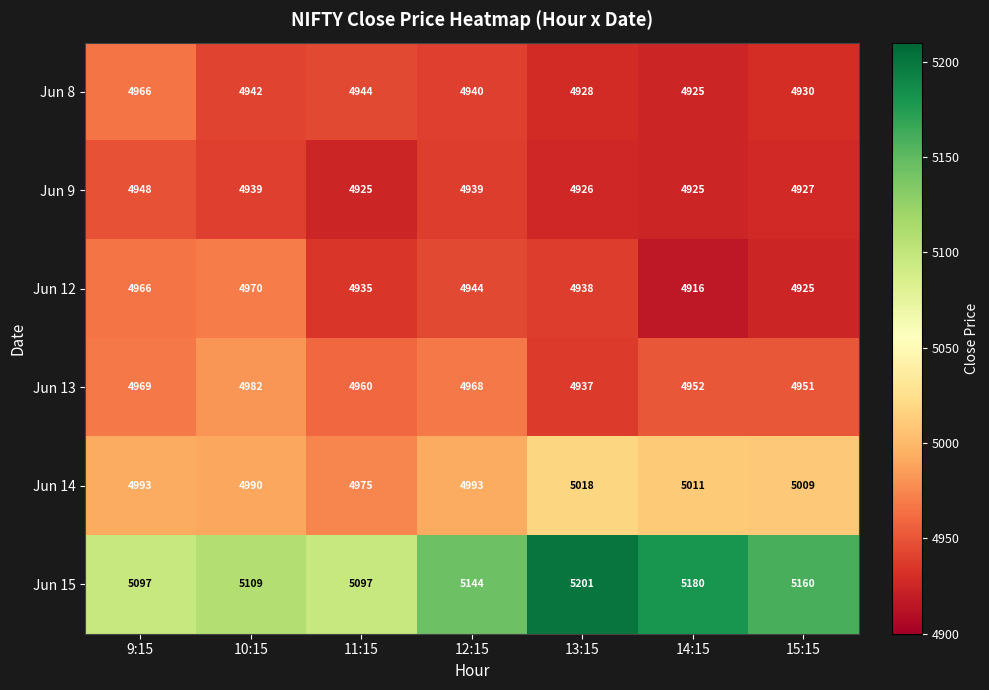

Which series has the largest total across all categories?

Jun 15